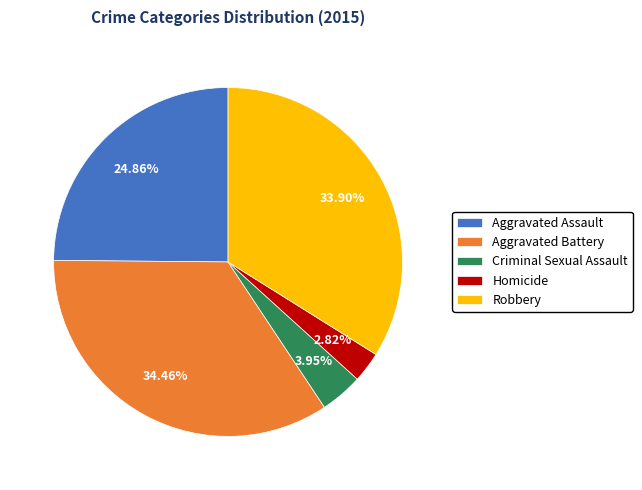

Which has a higher value, Aggravated Battery or Homicide?

Aggravated Battery